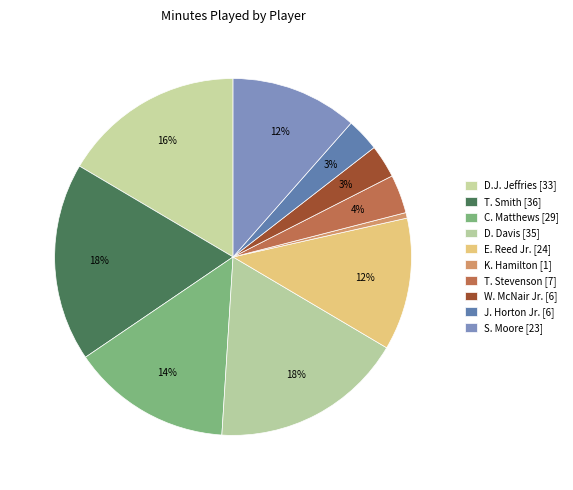

True or false: E. Reed Jr. accounts for 12% of the total.

True